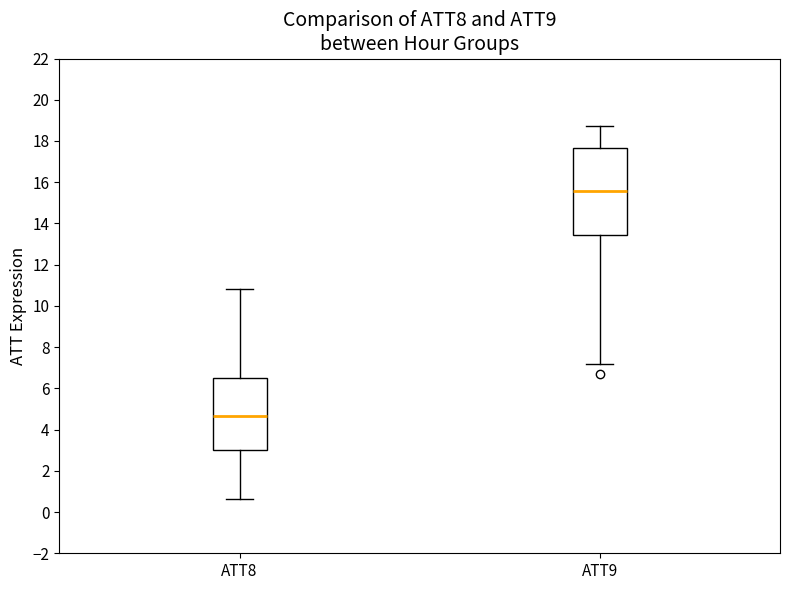

Where does the upper whisker of the box for ATT8 end on the y-axis? The values are not printed on the chart, so give them approximately, as read against the axis.

10.8